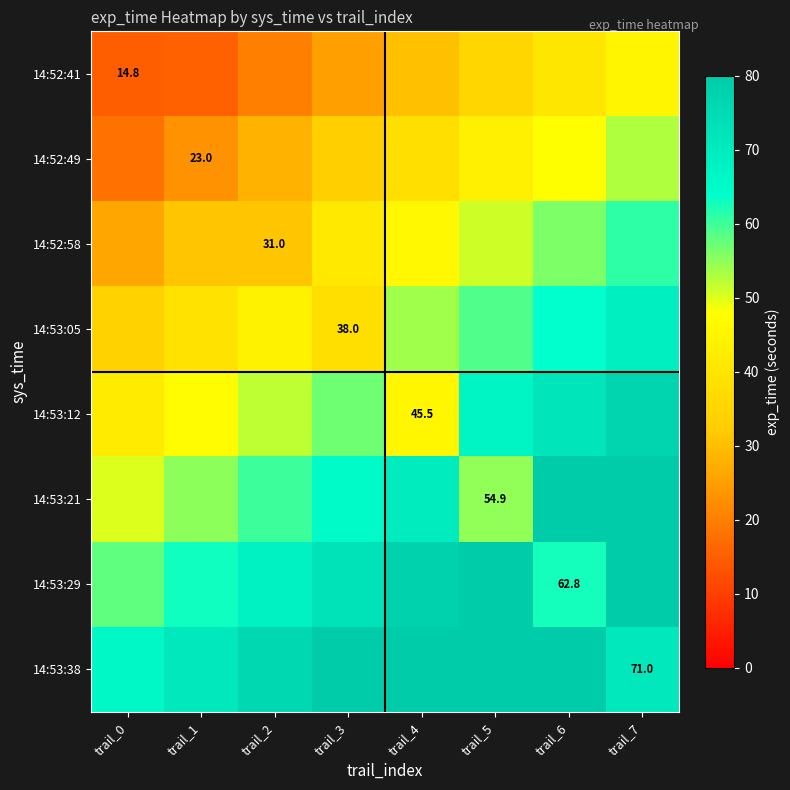

The 14:53:05 series shows 38.0 at trail_3. True or false?

True